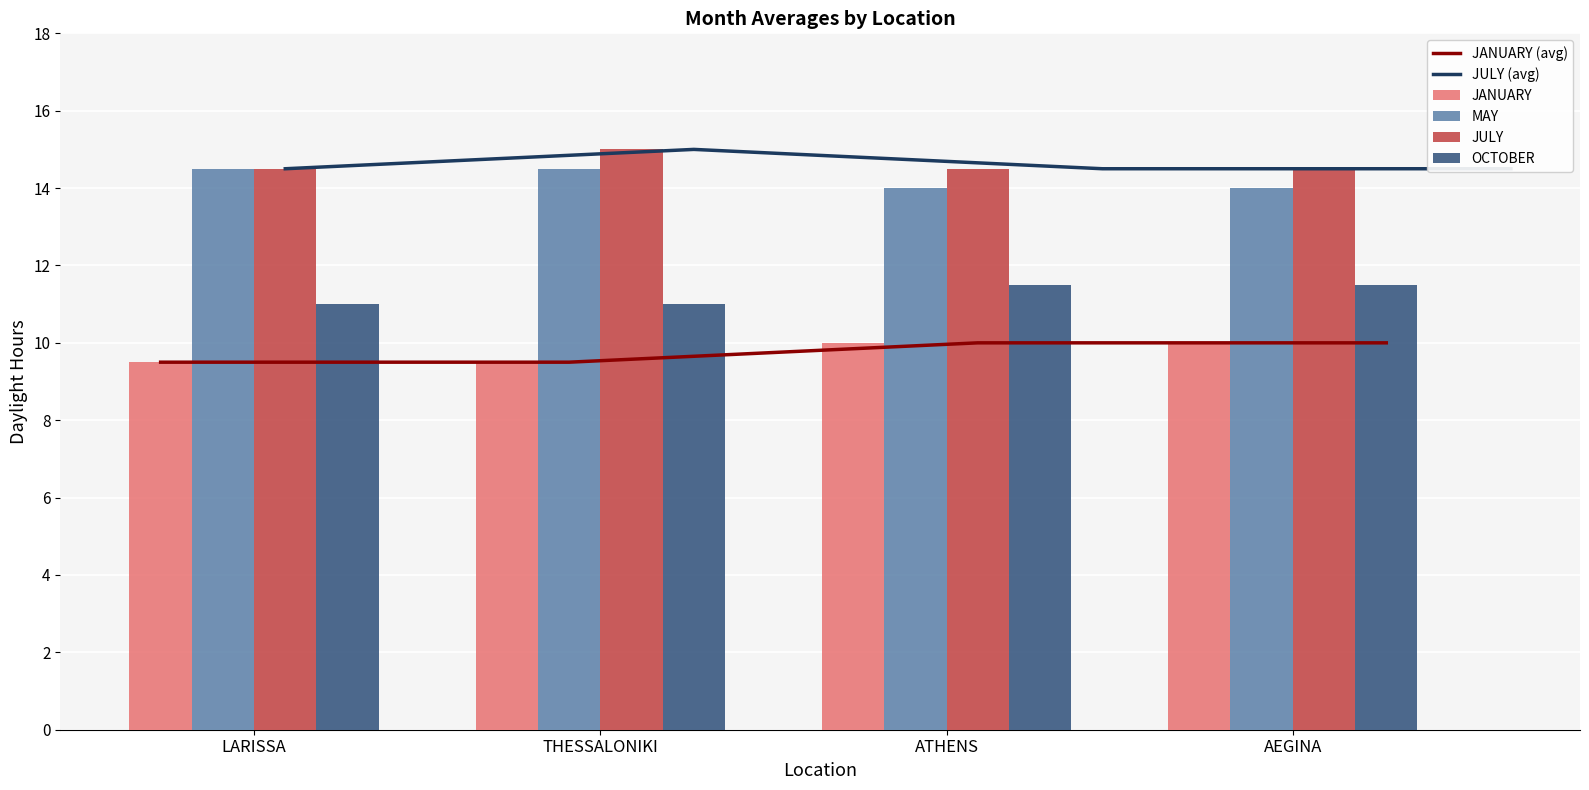

How many series are shown in this chart?

6